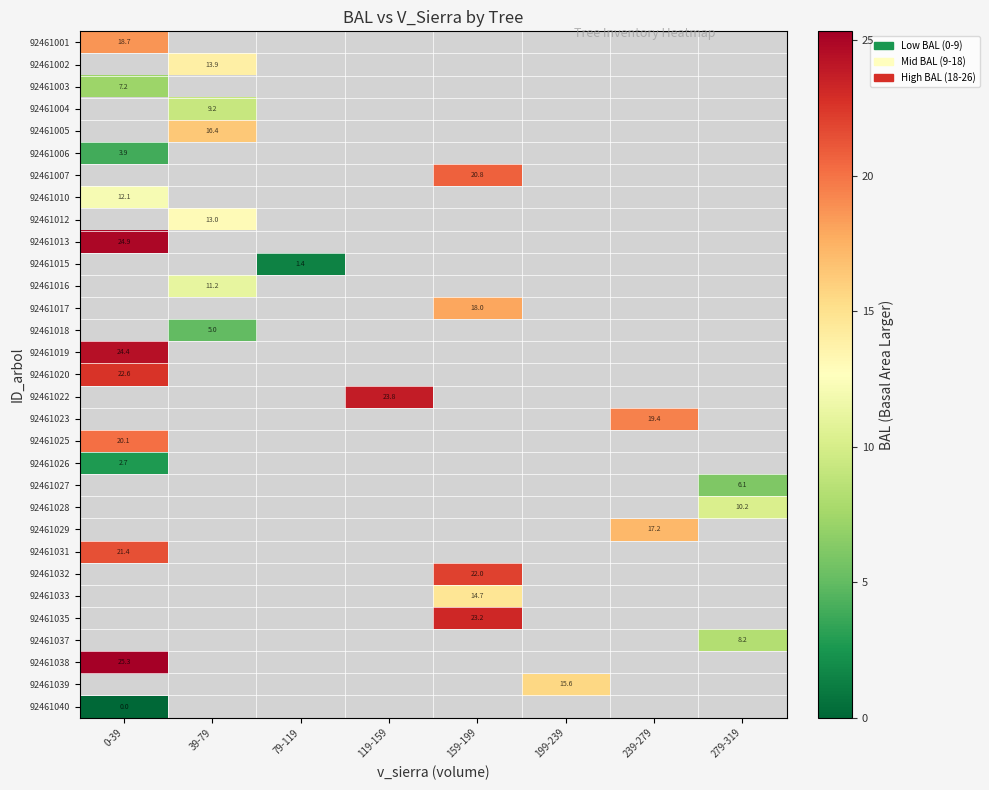

The 92461006 series shows 3.9 at 0-39. True or false?

True